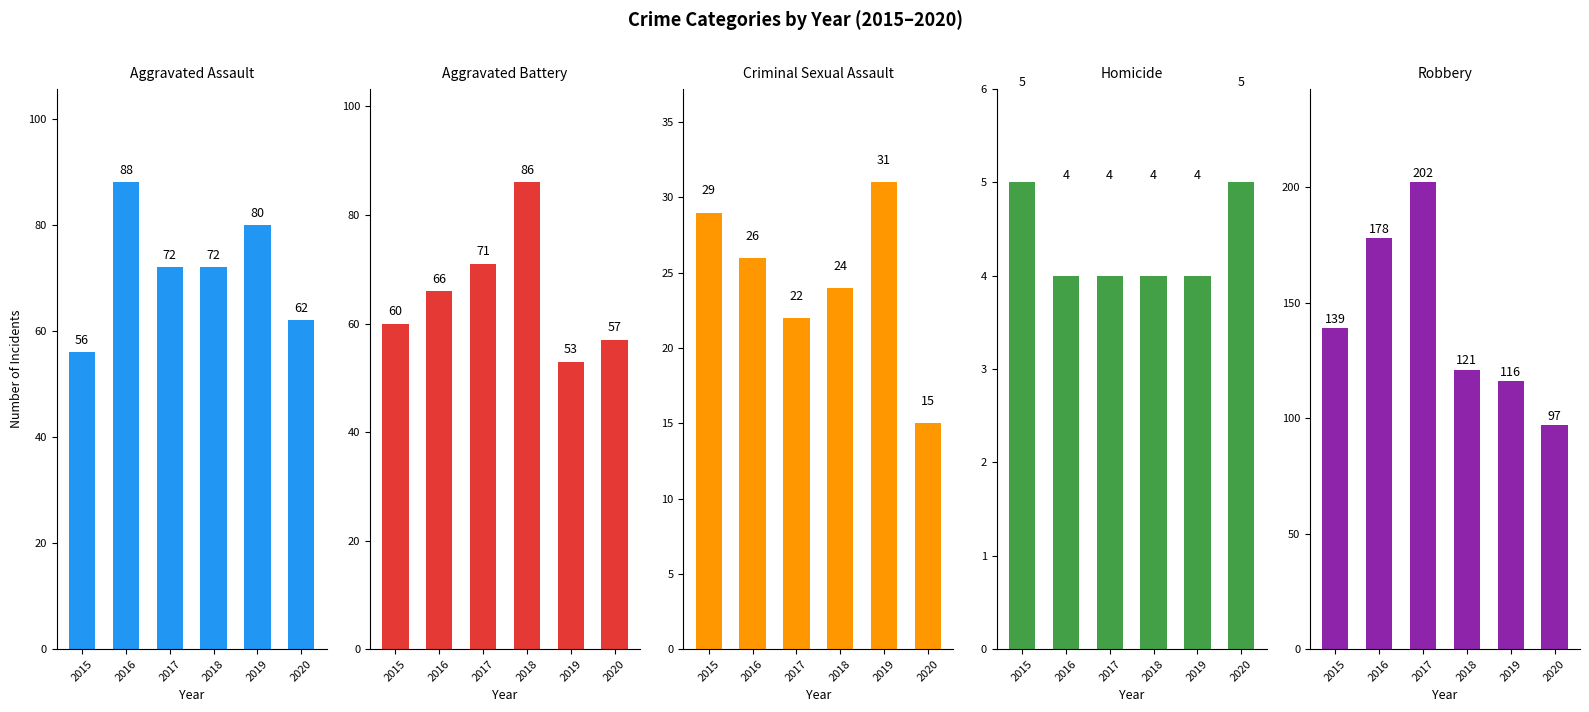

The Homicide series shows 5 at 2020. True or false?

True